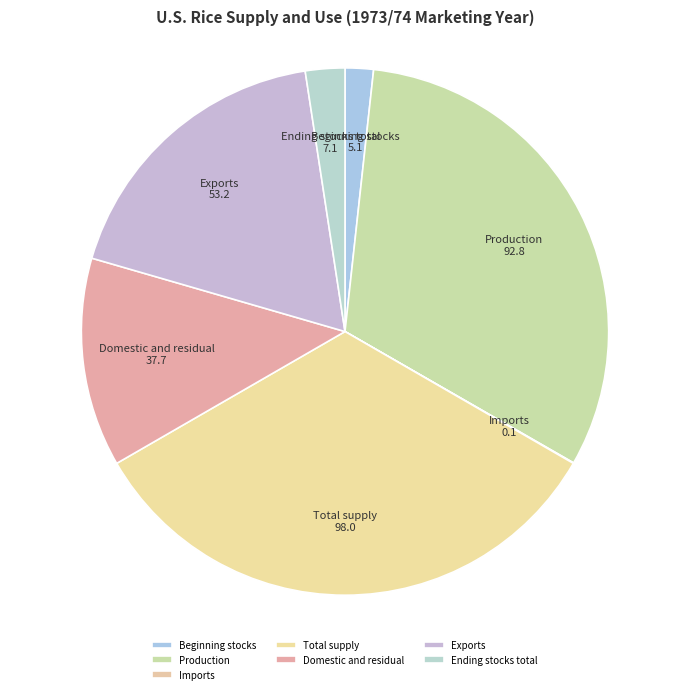

Which has a higher value, Exports or Ending stocks total?

Exports